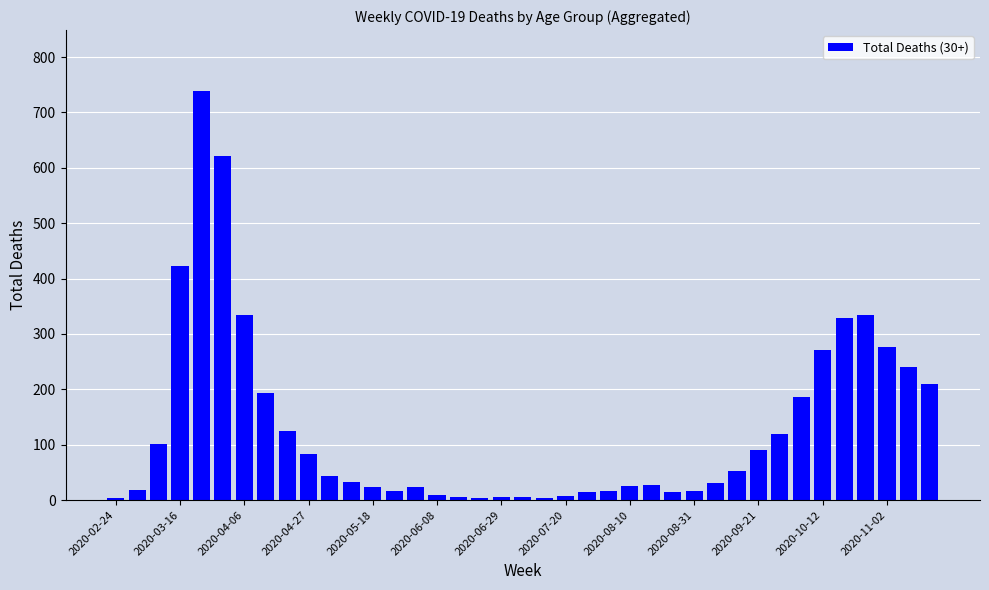

What is the greatest value displayed?

738